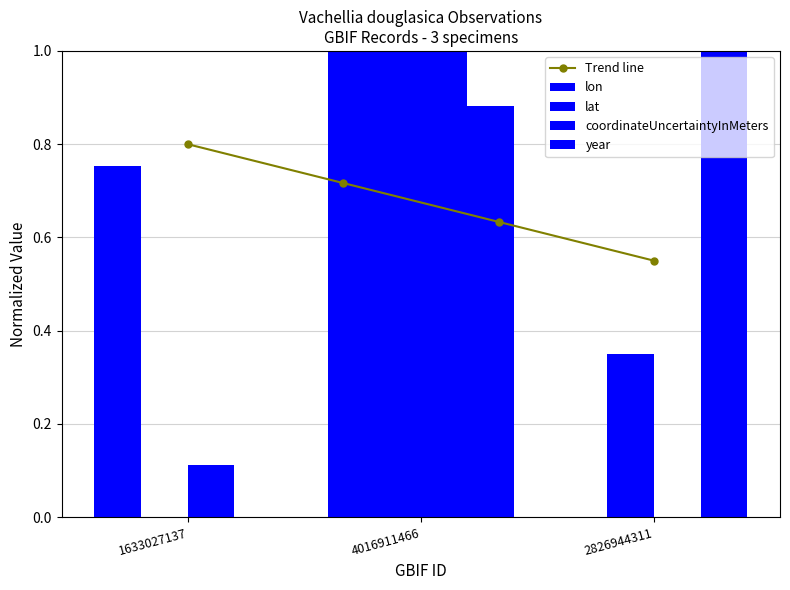

Does the chart contain any negative values?

No